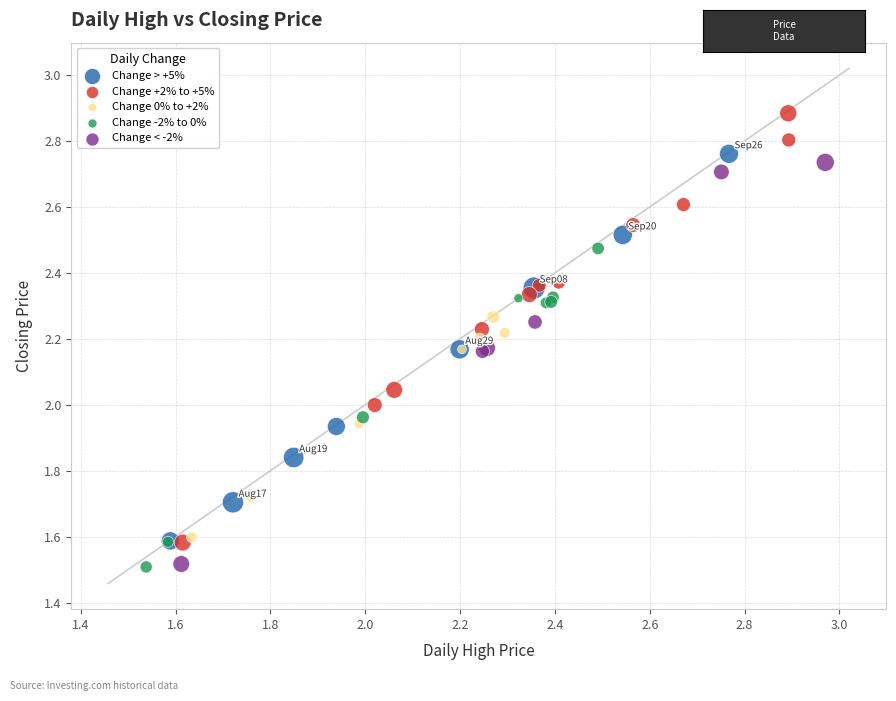

Which series reaches the maximum Y coordinate?

Change +2% to +5%